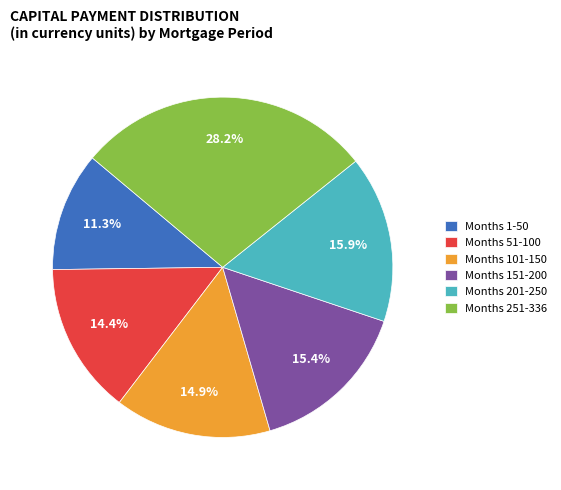

Is Months 201-250 the majority of the pie?

No